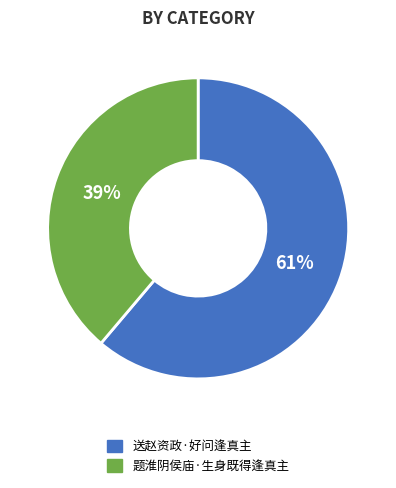

How many slices are in this pie chart?

2